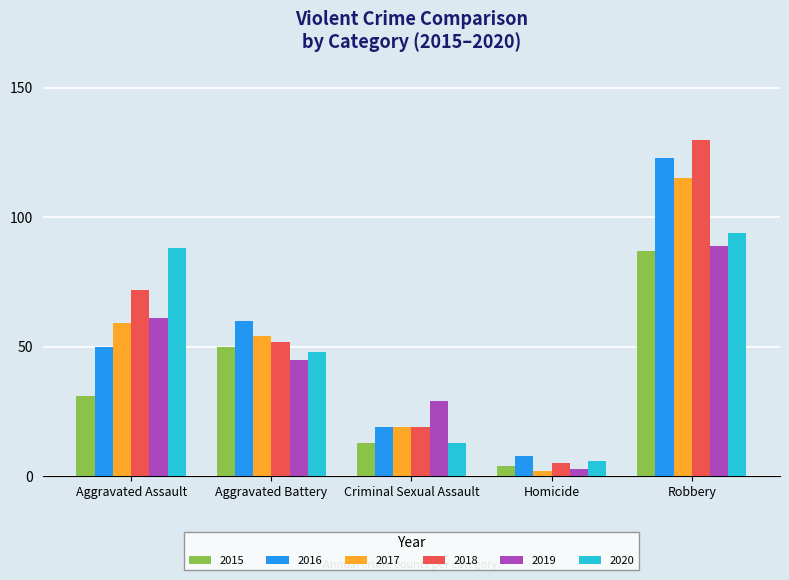

True or false: 2018 has a value of 18 at Aggravated Battery.

False